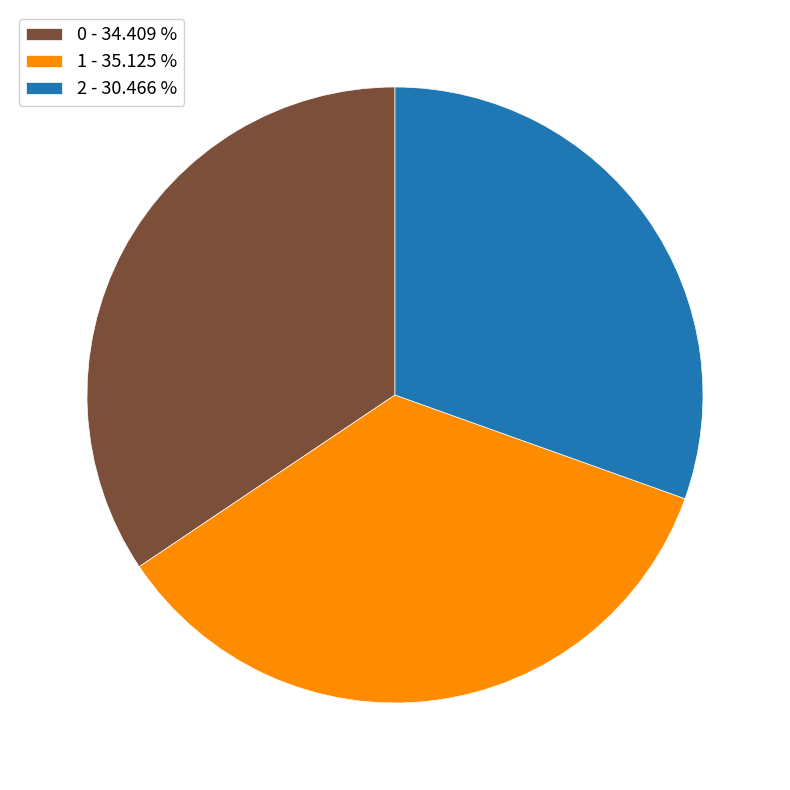

The 0 slice represents 28% of the pie. True or false?

False